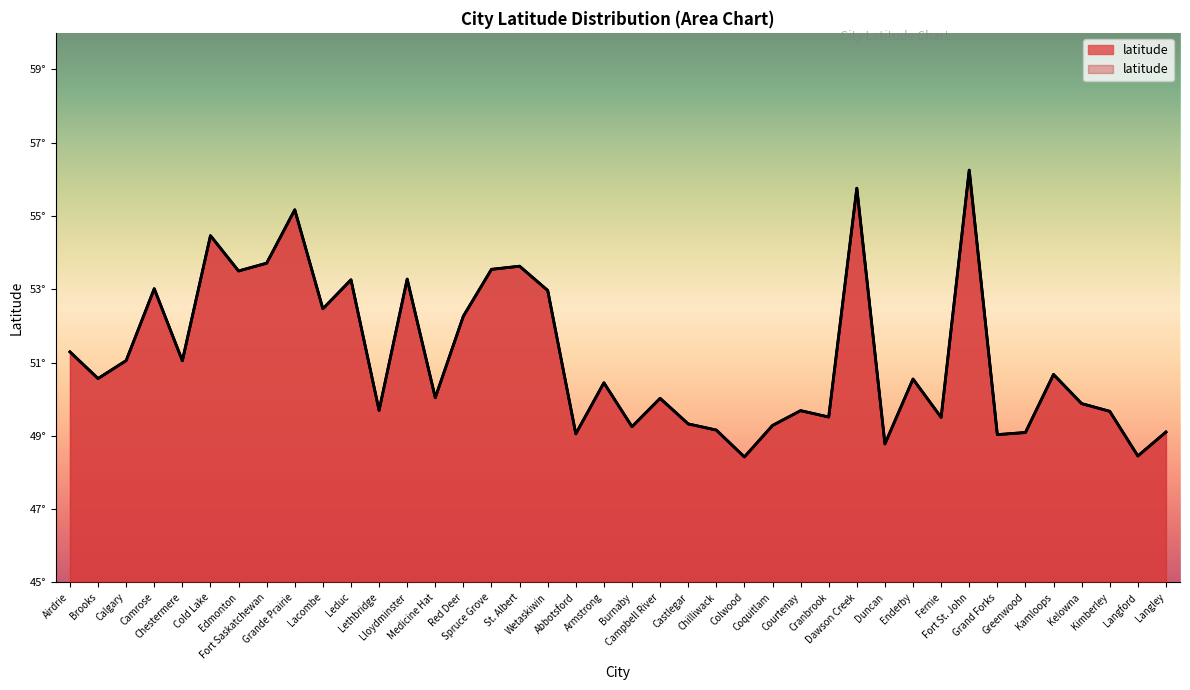

What is the difference between the maximum and second lowest values?

7.8